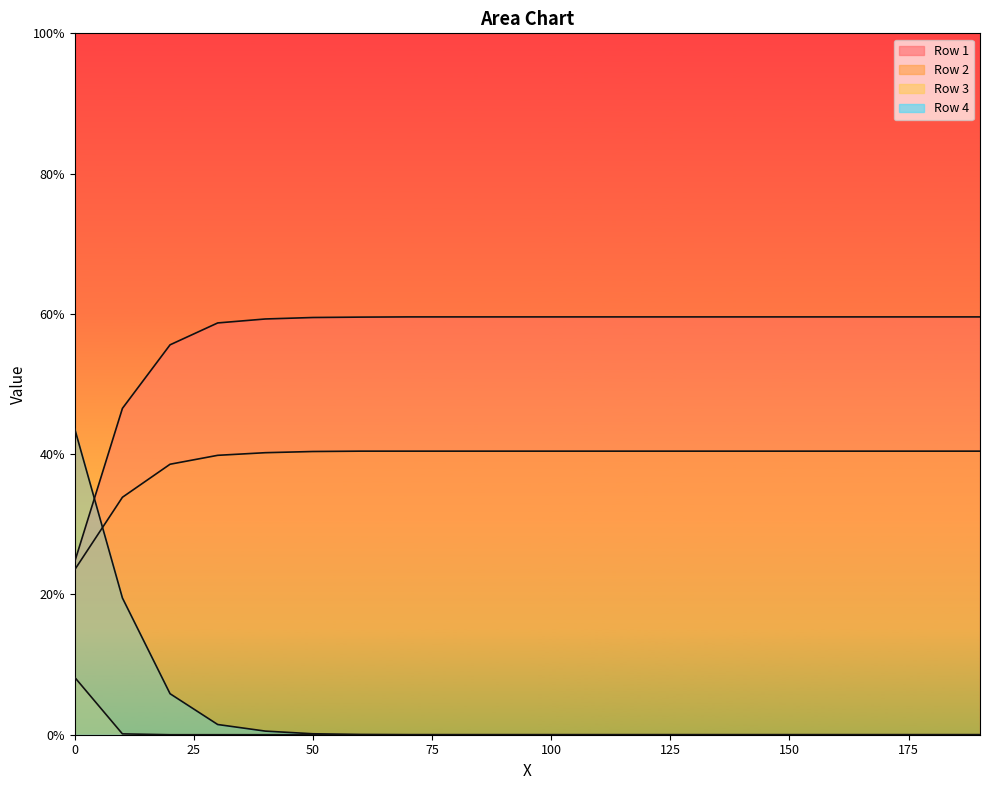

True or false: Row 1 has a value of 0.2 at 50.

False